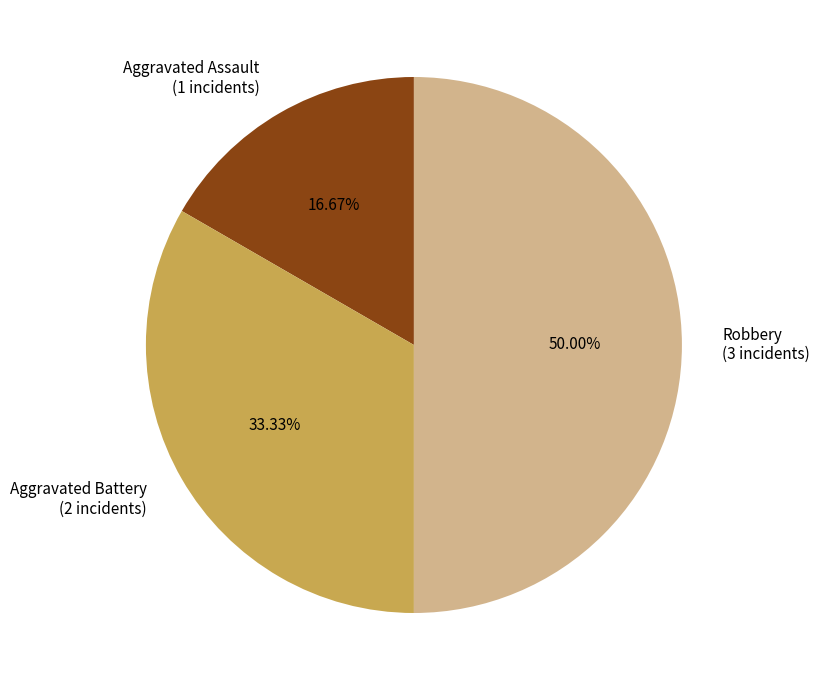

Between Robbery and Aggravated Assault, which is larger?

Robbery